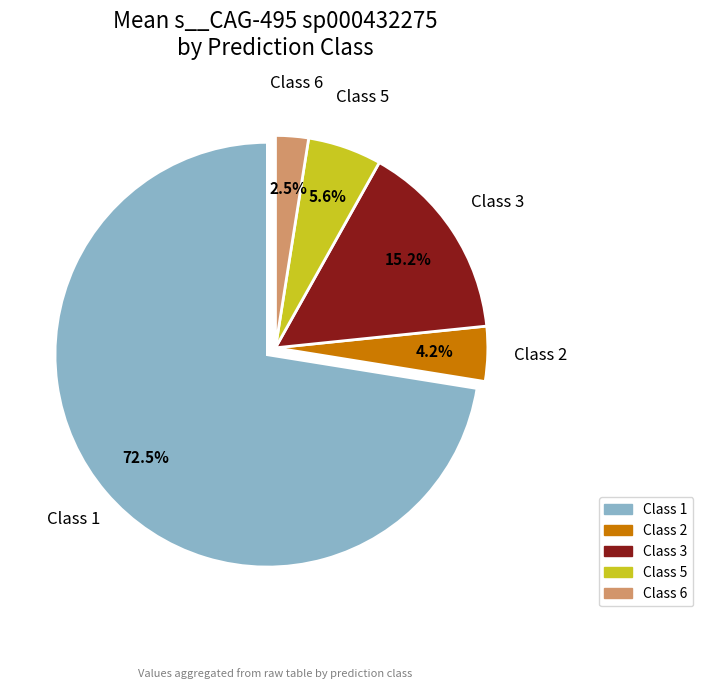

Does any single category account for the majority?

Yes